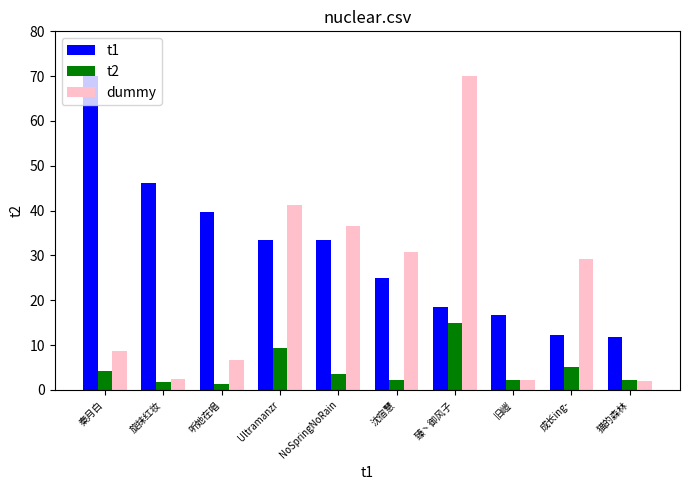

Which category has the highest value in the dummy series?

臻丶御风子